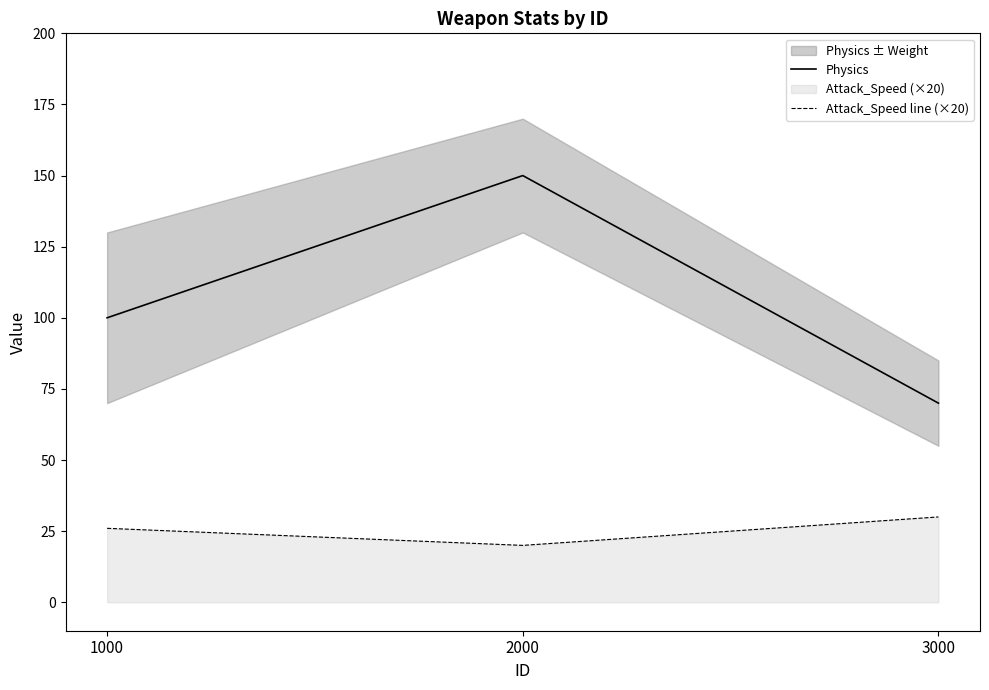

Rank the series by their maximum value, from lowest to highest.

Attack_Speed line (×20), Physics